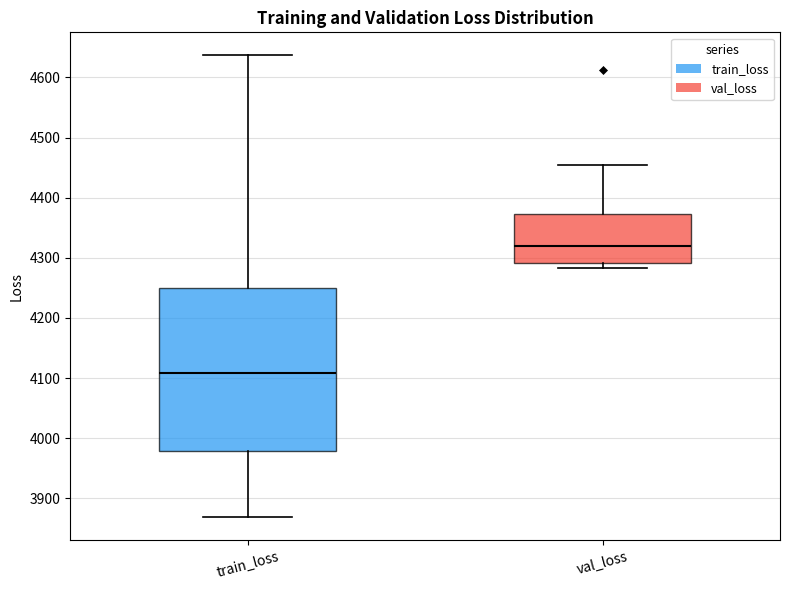

Reading left to right, read every box against the y-axis: the position of its median line, the range the box covers, and the ends of its whiskers. The values are not printed on the chart, so give them approximately, as read against the axis.

train_loss: median 4110, box 3980 to 4250, whiskers 3870 to 4640
val_loss: median 4320, box 4290 to 4370, whiskers 4280 to 4460